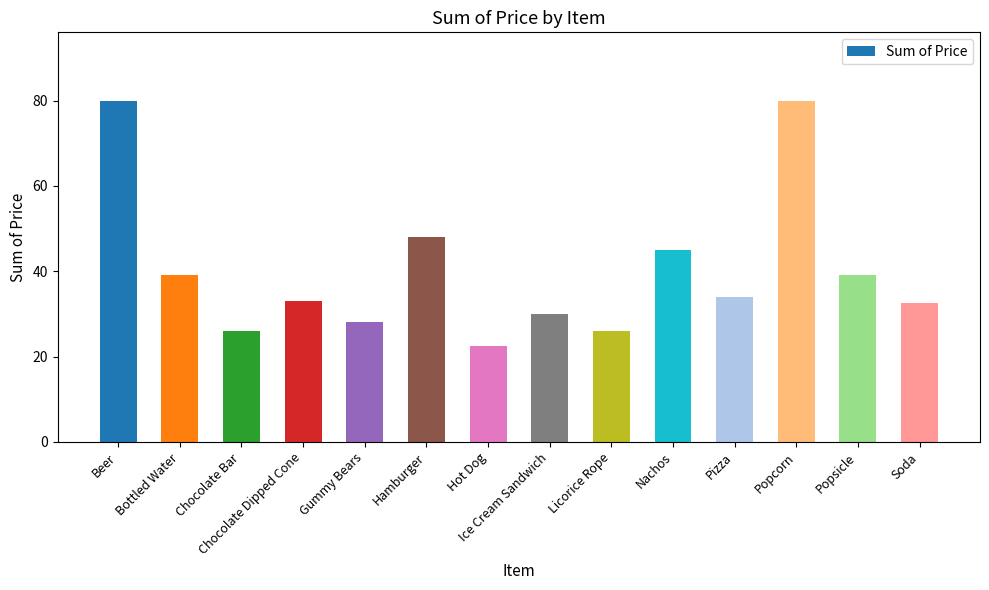

Is it true that the value at Hamburger is 48.0?

True